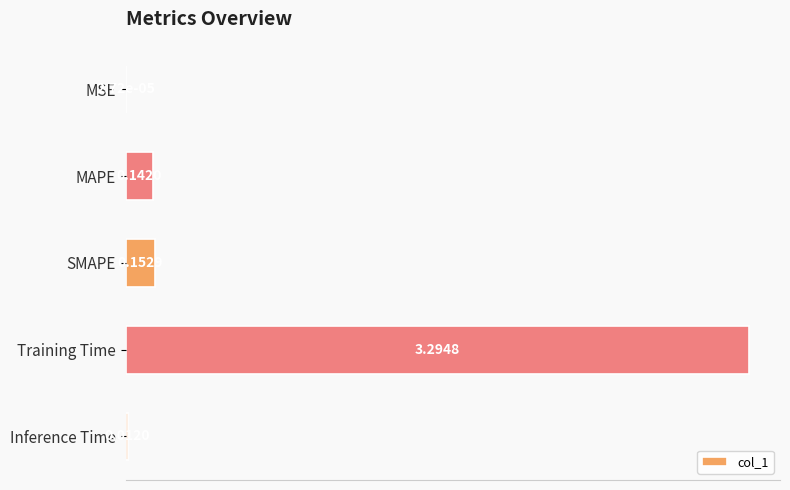

At which label is the value closest to 1?

SMAPE